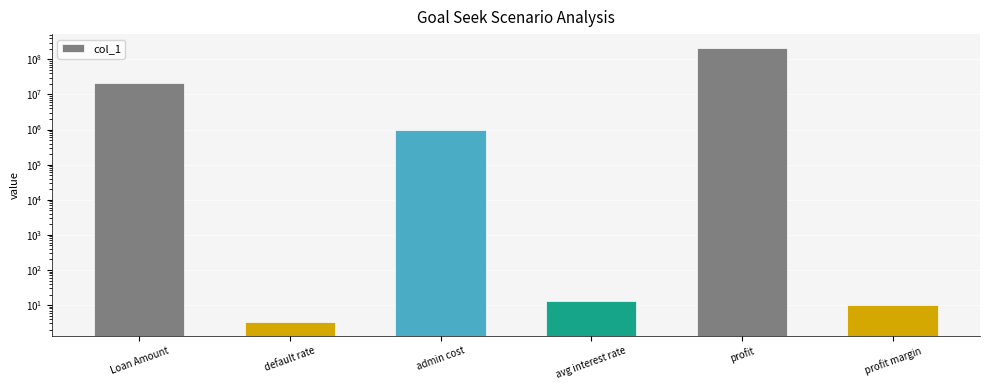

What is the maximum value shown in the chart?

212555440.0